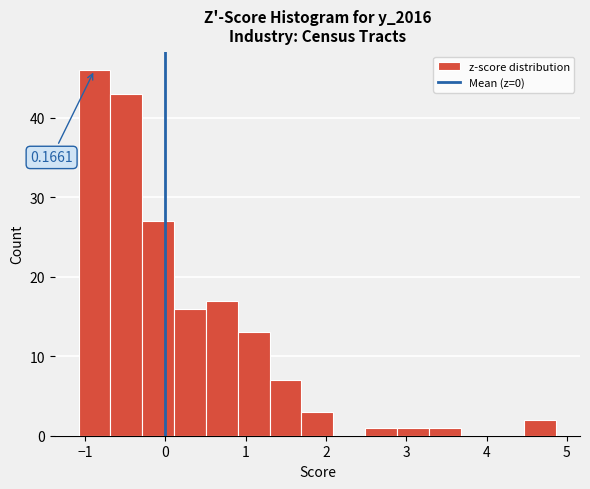

Read against the x-axis, roughly where is the centre of the tallest bar?

-0.9